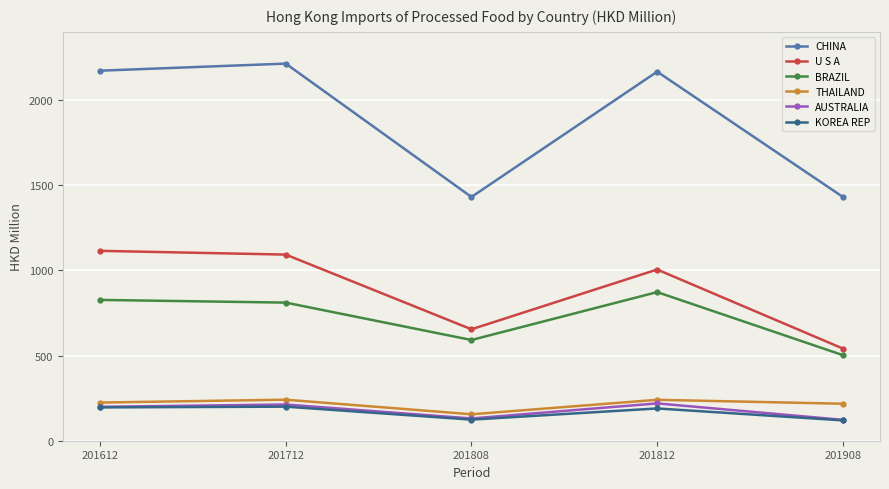

True or false: CHINA and THAILAND cross at least once.

False